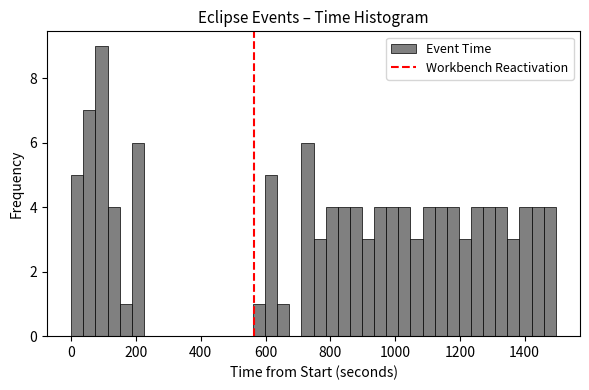

Read against the x-axis, roughly where is the centre of the tallest bar?

100